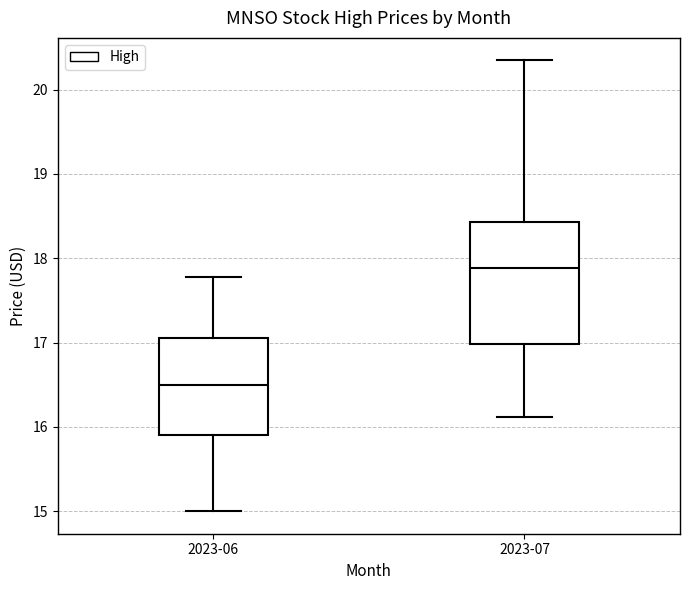

Where is the upper edge of the box for 2023-06 on the y-axis? The values are not printed on the chart, so give them approximately, as read against the axis.

17.0